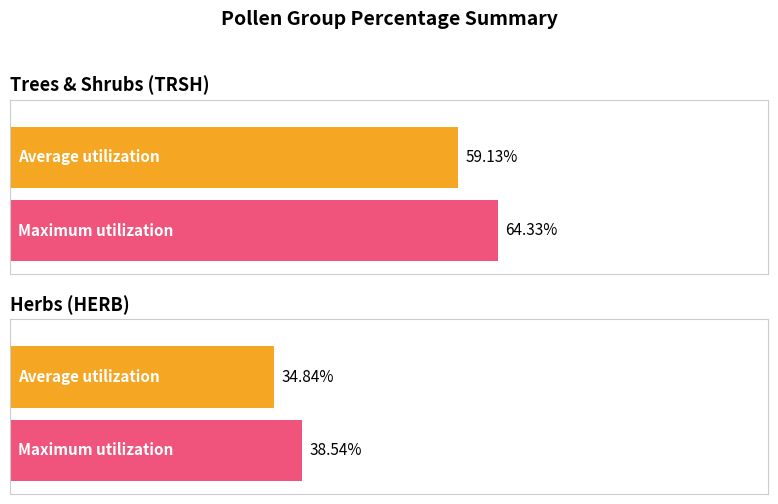

The value of Average utilization at DWAR is 0.2. True or false?

False